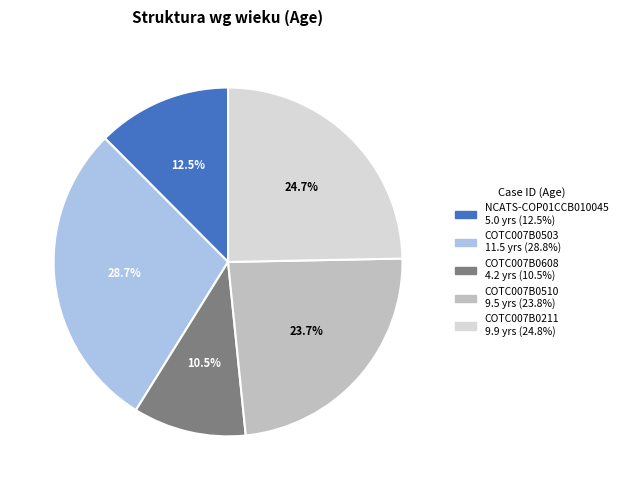

What is the ratio of the value at COTC007B0510 to the value at COTC007B0211?

1.0